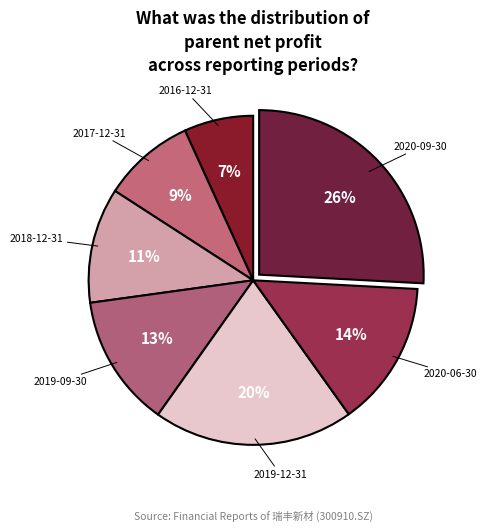

What percentage is the 2020-09-30 slice, to the nearest percent?

26%